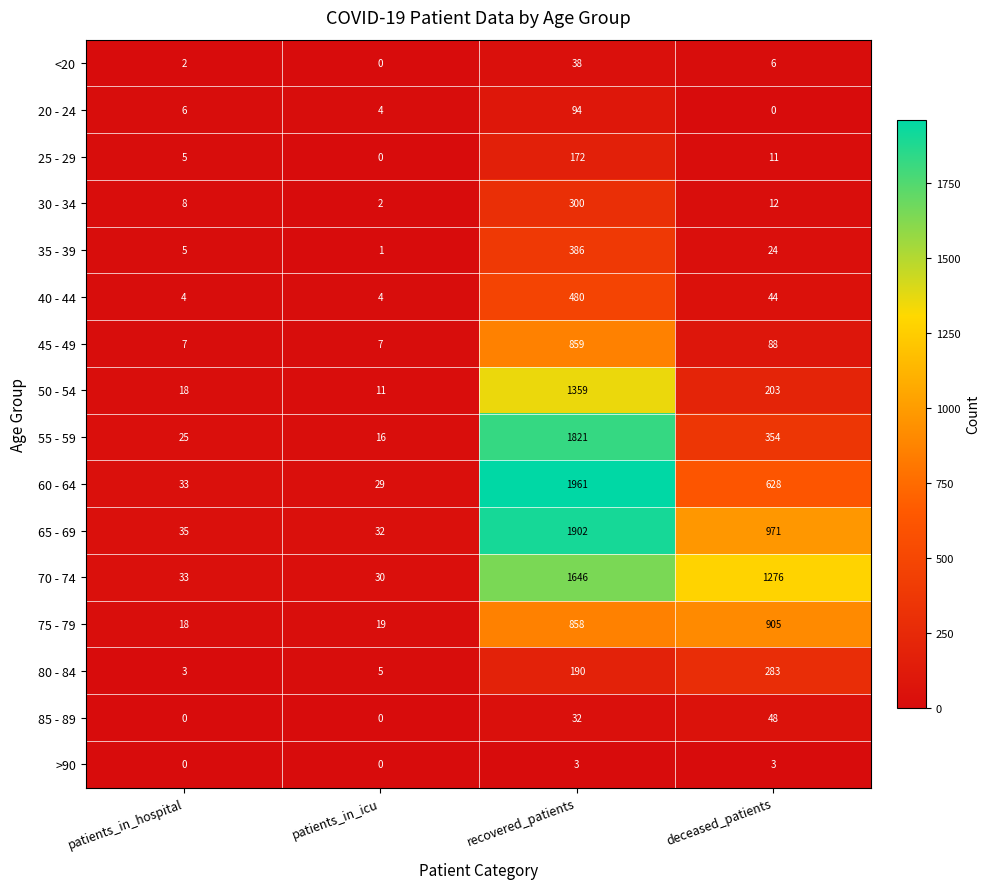

What is the maximum value for 25 - 29?

172